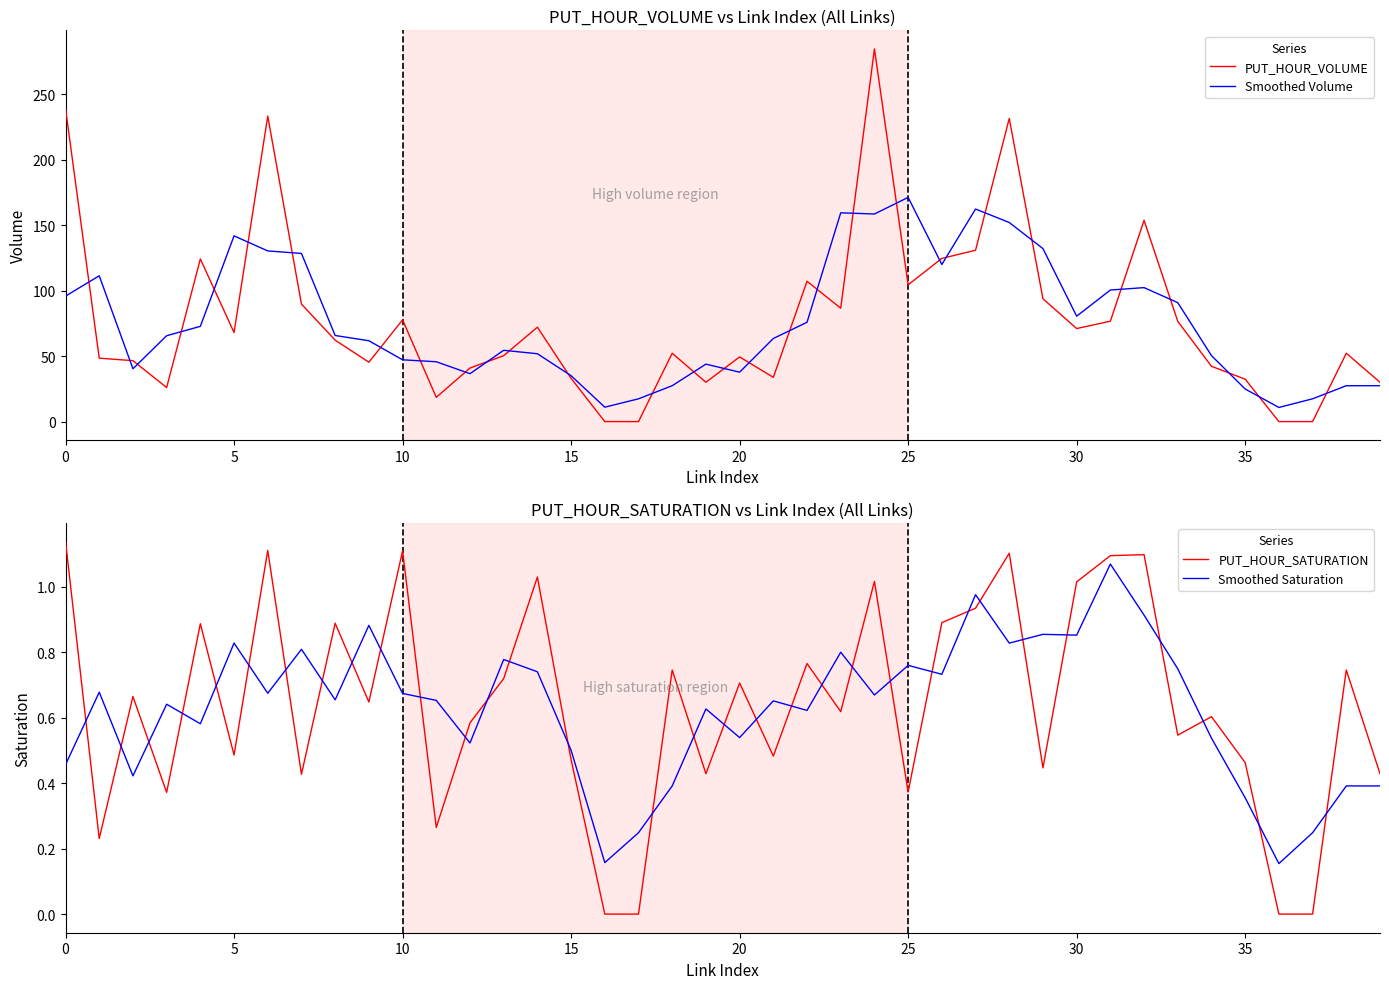

What is the maximum value for PUT_HOUR_VOLUME?

284.7